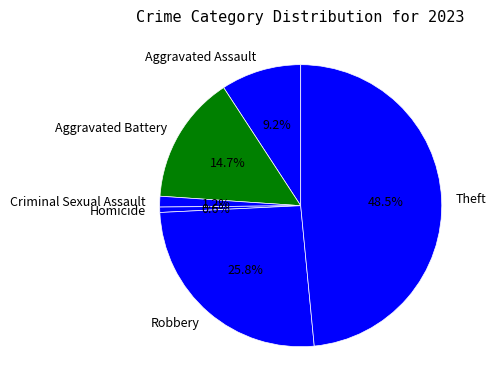

True or false: Aggravated Assault accounts for 3% of the total.

False